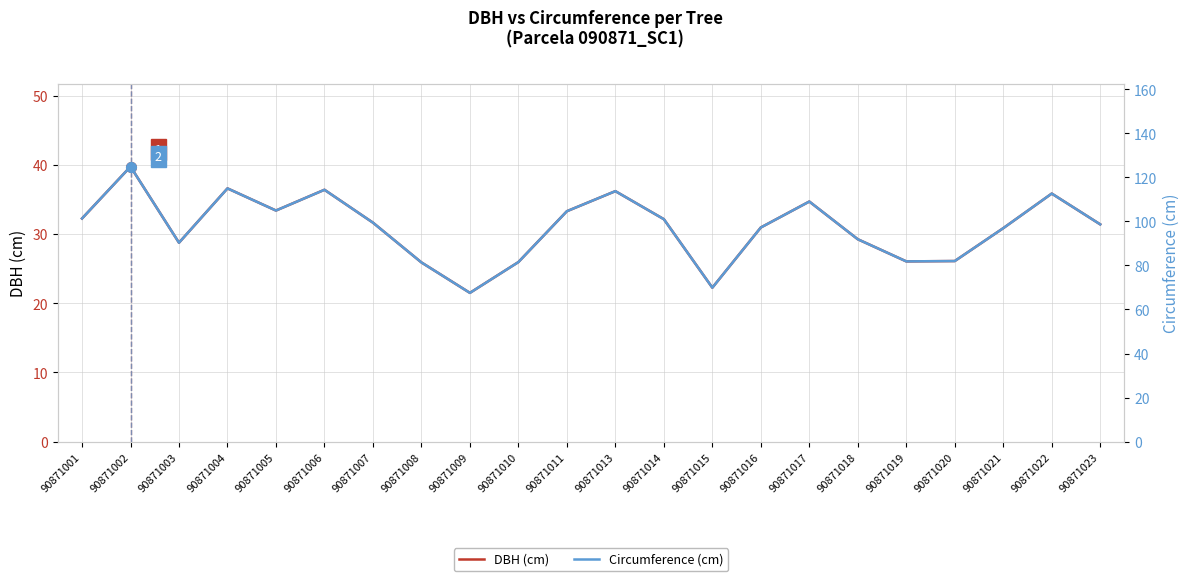

Which series has the largest range (max minus min)?

Circumference (cm)